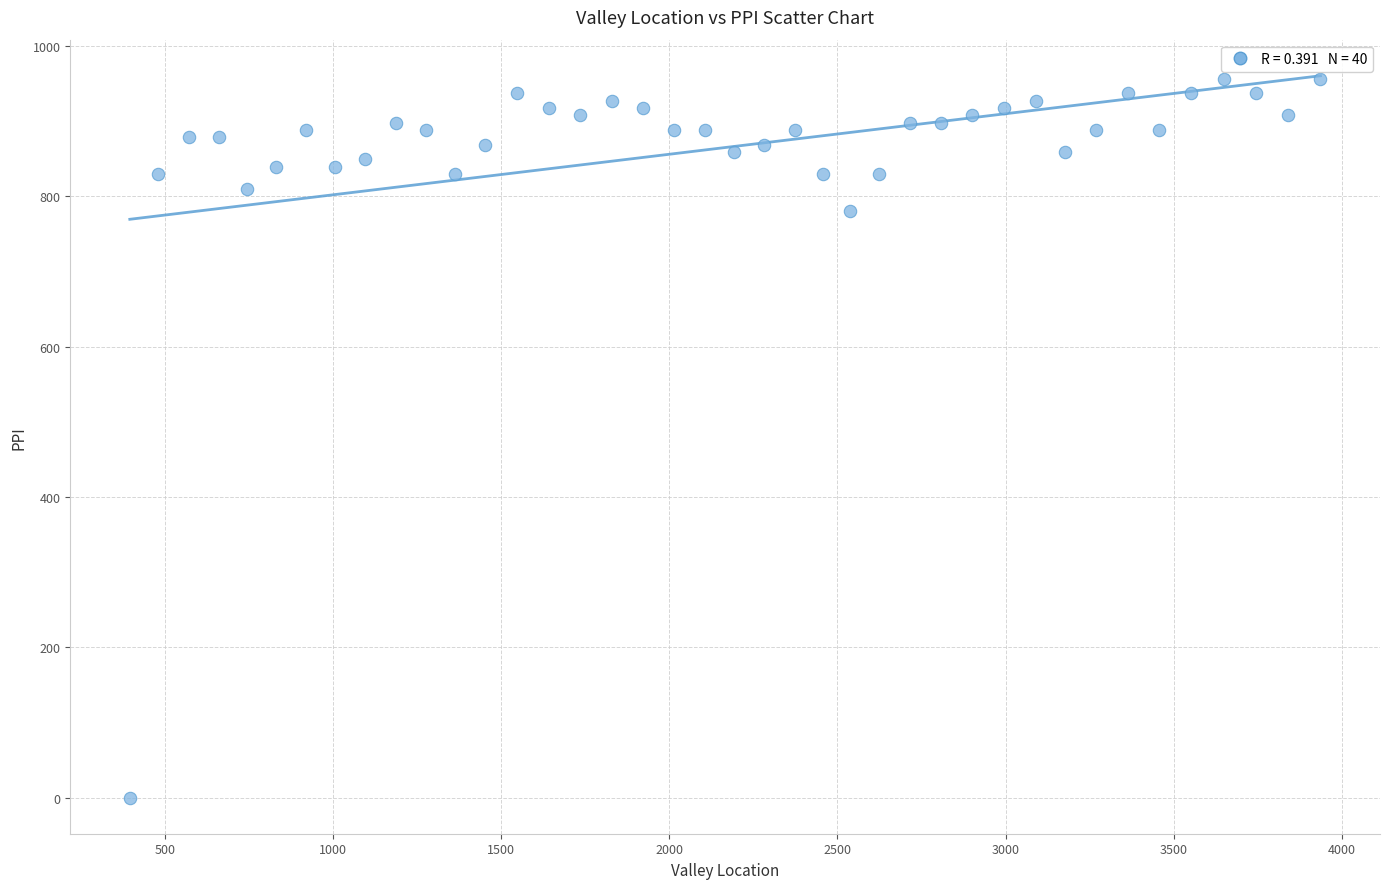

What Y value in the scatter plot is closest to 478?

780.5